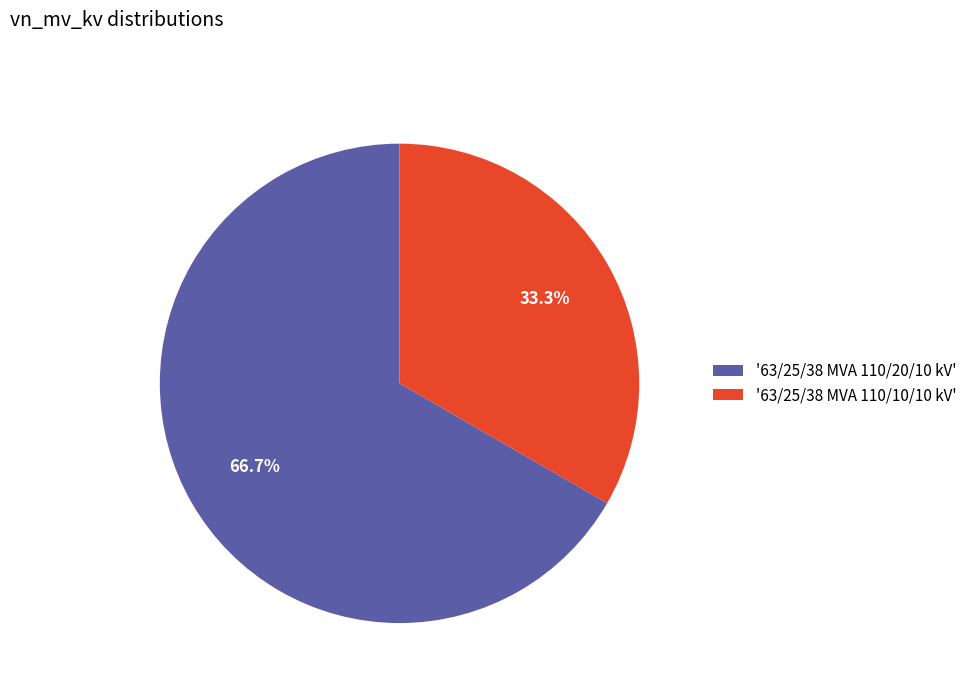

To the nearest percent, what is the average slice percentage?

50%